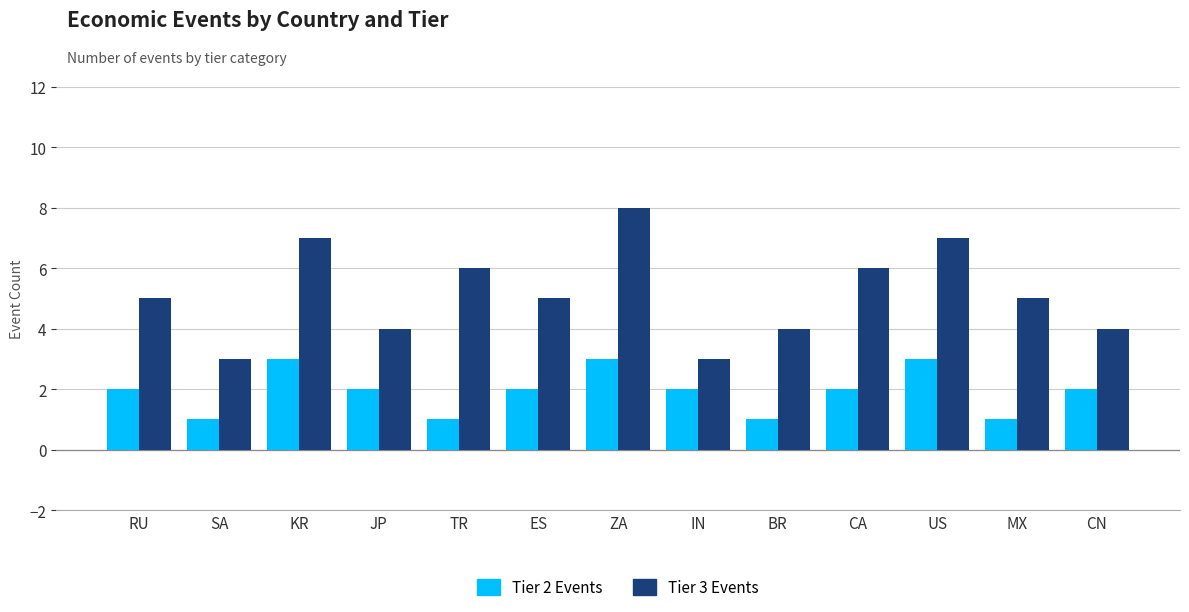

Between RU and ZA, which series saw the biggest shift?

Tier 3 Events